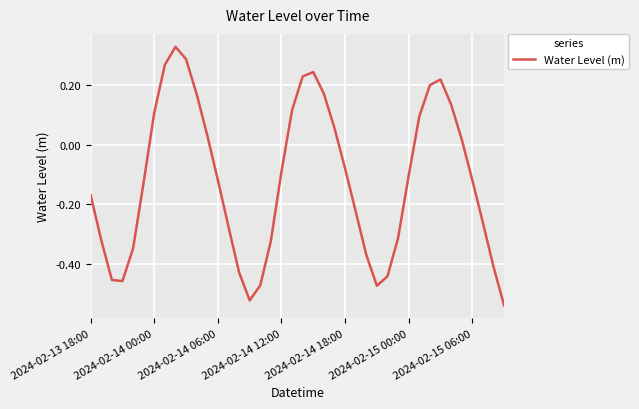

What is the difference between the maximum and minimum values?

0.9